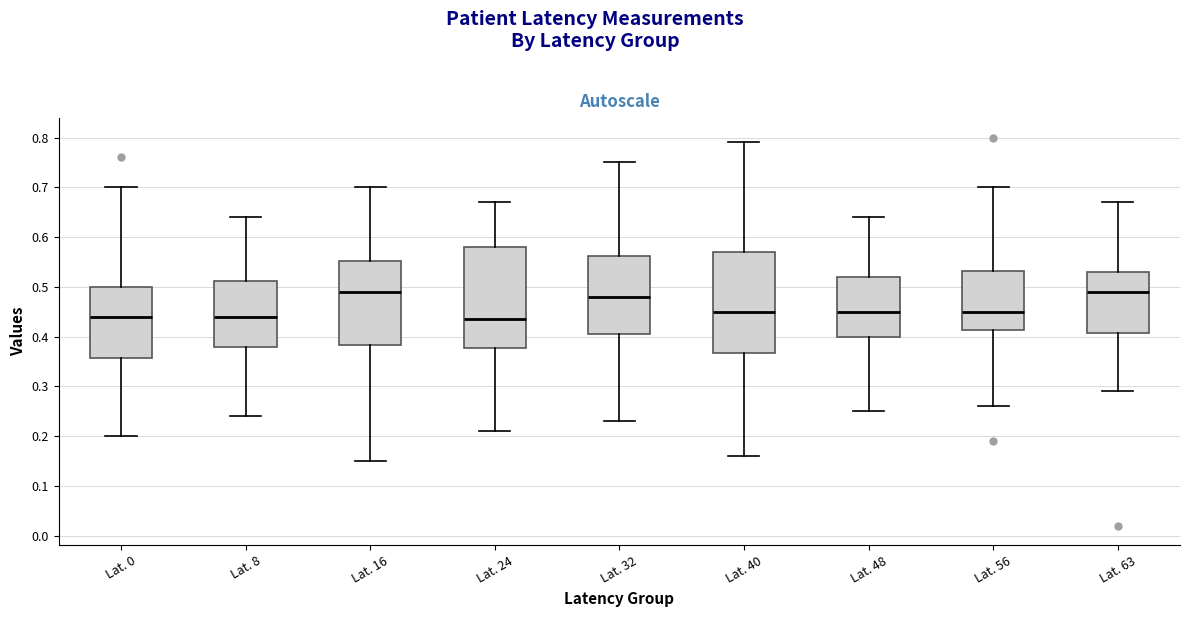

Reading left to right, transcribe this box plot: for each box, give where its median line is, the range the box spans, and where its two whiskers end, as read against the y-axis. The values are not printed on the chart, so give them approximately, as read against the axis.

Lat. 0: median 0.44, box 0.36 to 0.50, whiskers 0.20 to 0.70
Lat. 8: median 0.44, box 0.38 to 0.51, whiskers 0.24 to 0.64
Lat. 16: median 0.49, box 0.38 to 0.55, whiskers 0.15 to 0.70
Lat. 24: median 0.44, box 0.38 to 0.58, whiskers 0.21 to 0.67
Lat. 32: median 0.48, box 0.41 to 0.56, whiskers 0.23 to 0.75
Lat. 40: median 0.45, box 0.37 to 0.57, whiskers 0.16 to 0.79
Lat. 48: median 0.45, box 0.40 to 0.52, whiskers 0.25 to 0.64
Lat. 56: median 0.45, box 0.41 to 0.53, whiskers 0.26 to 0.70
Lat. 63: median 0.49, box 0.41 to 0.53, whiskers 0.29 to 0.67